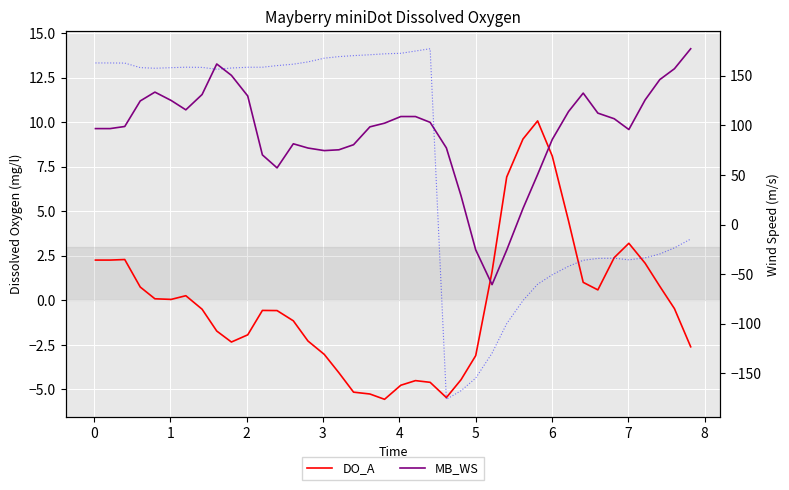

How many data points in DO_A are above 0?

19